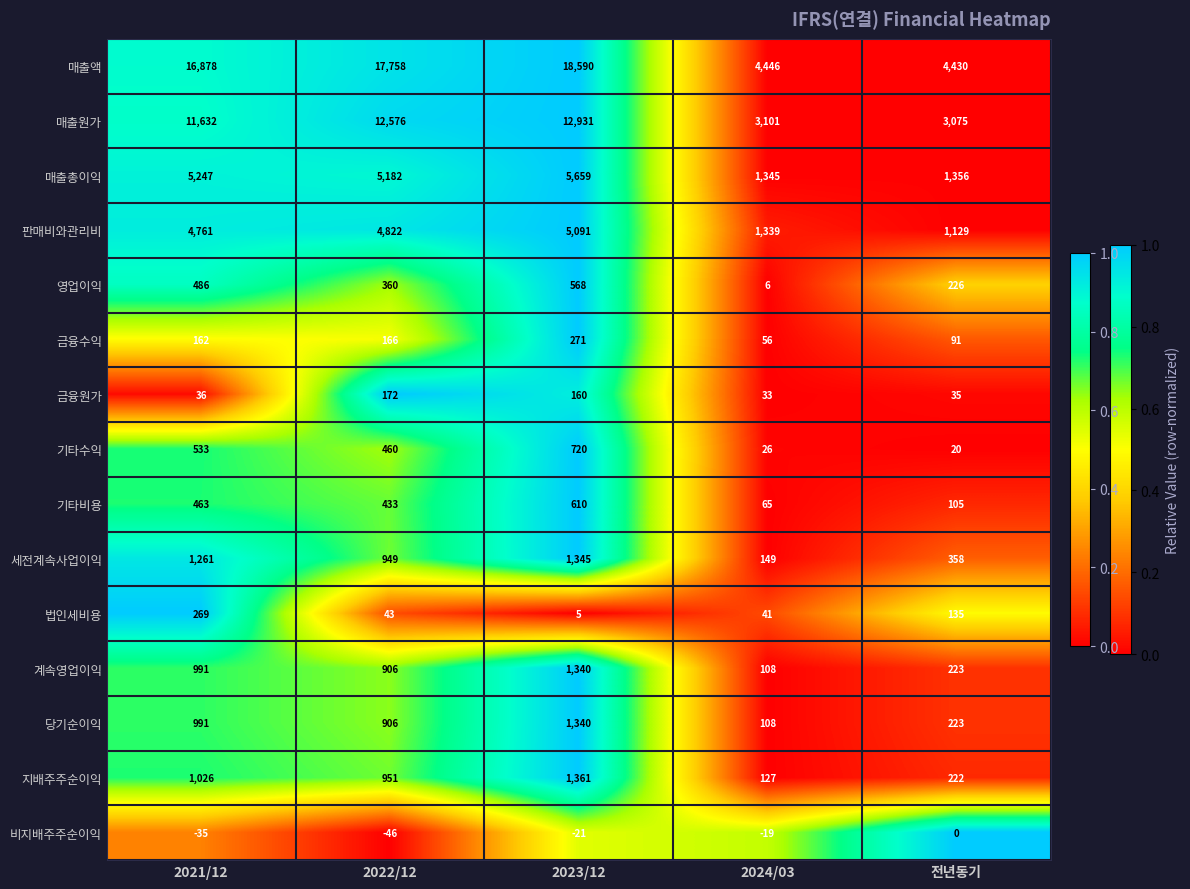

What value does the 매출액 series have at 2022/12, to the nearest 10?

17760